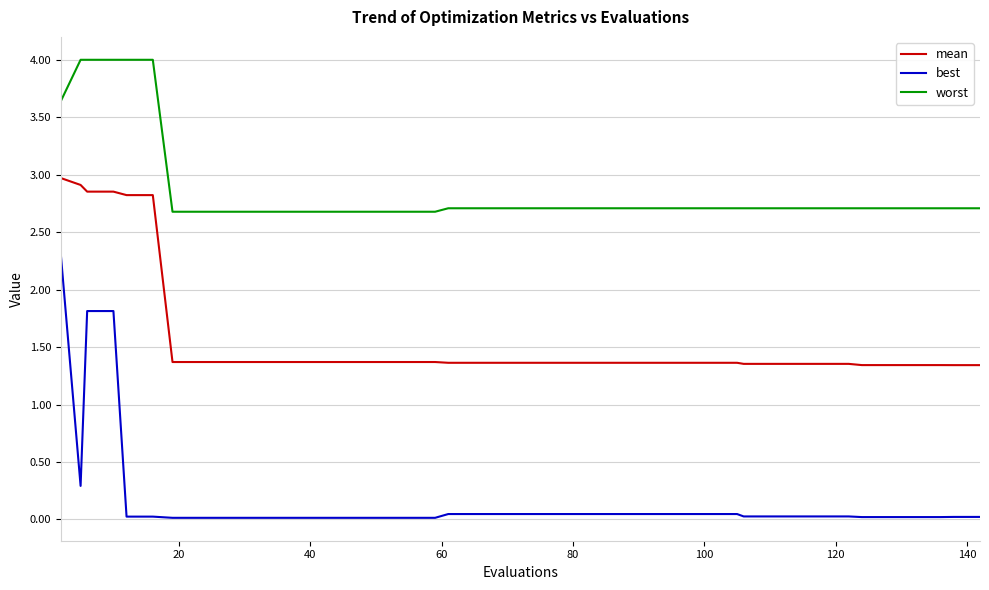

Rank the series by their maximum value, from highest to lowest.

worst, mean, best